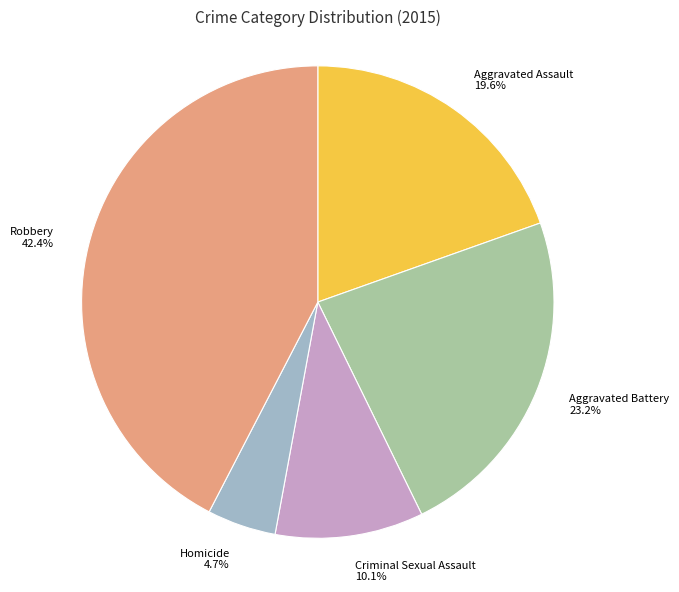

Combined, what portion of the pie is Aggravated Battery and Homicide?

27.9%